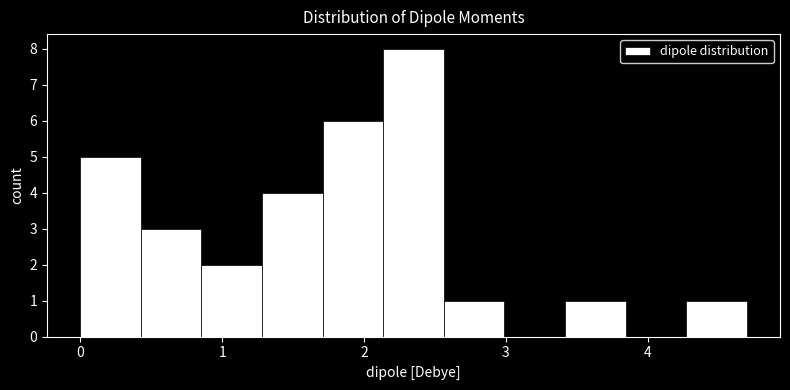

Over which range of the x-axis is the bar tallest?

2.1 to 2.6